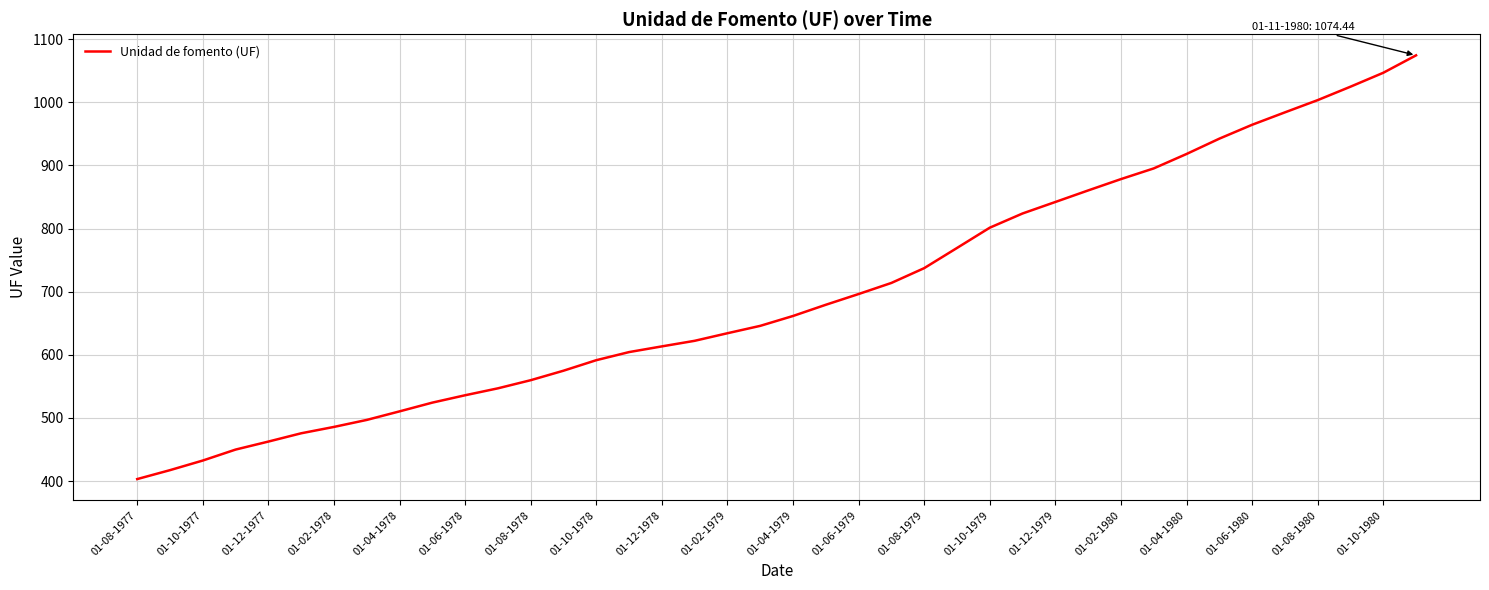

What is the minimum value shown in the chart?

403.2